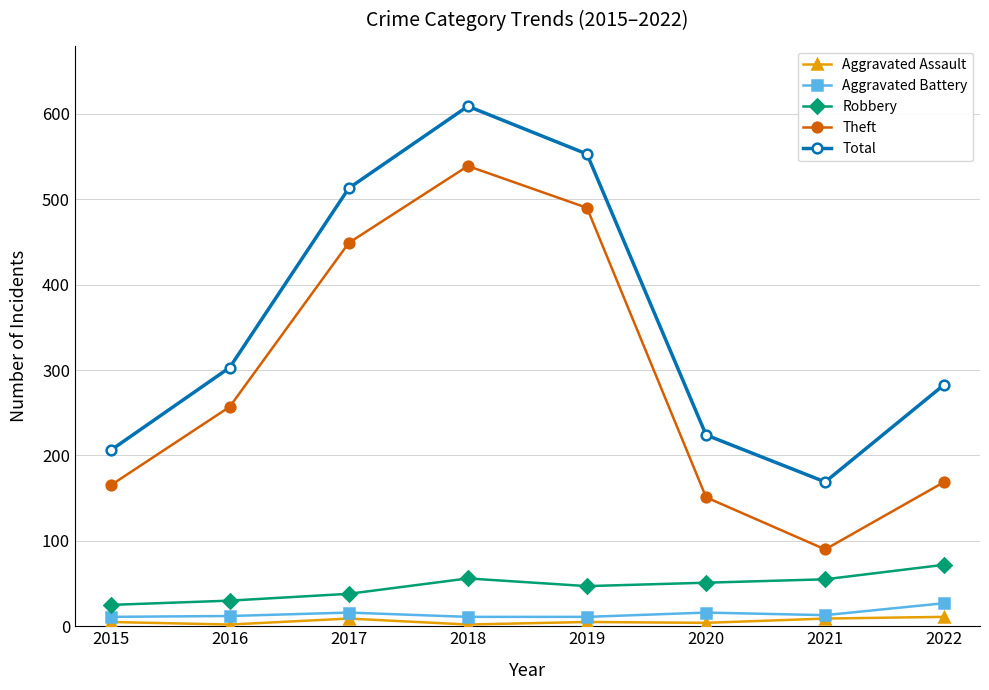

How many values in the Theft series are below 257?

4